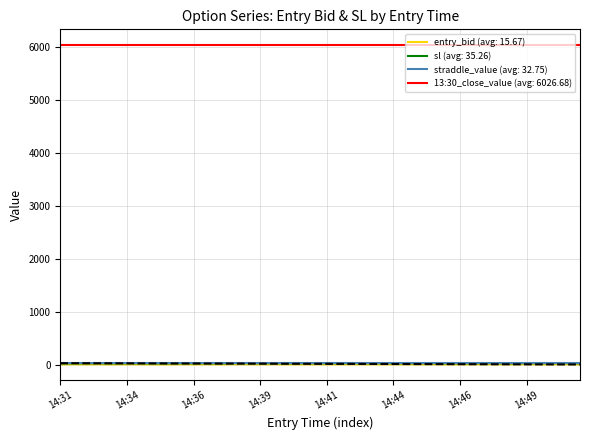

Which series has the largest range (max minus min)?

sl (avg: 35.26)